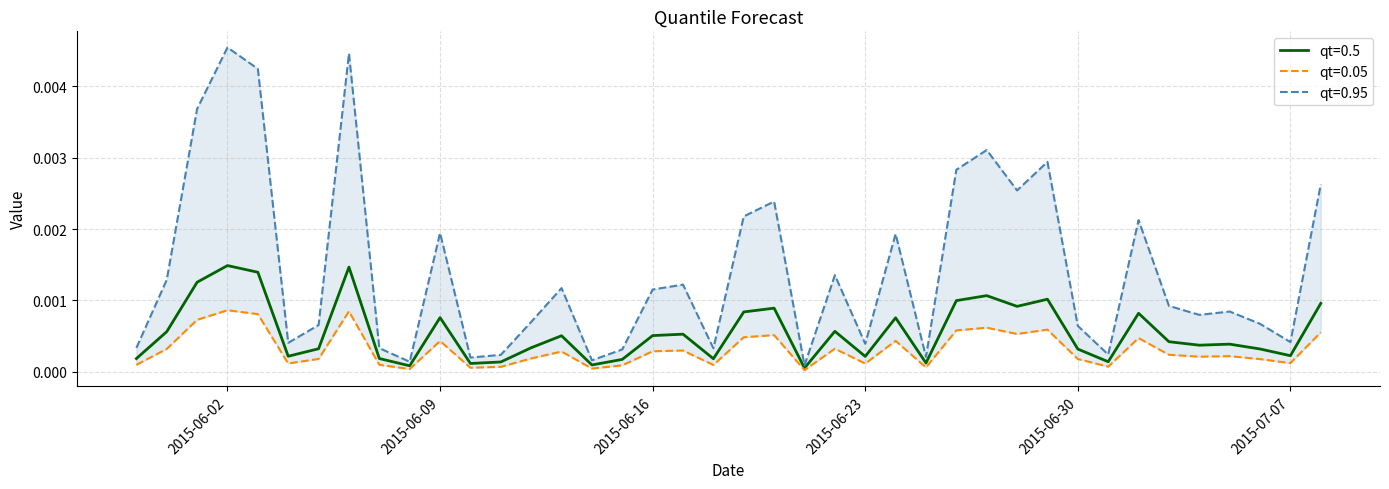

True or false: qt=0.5 and qt=0.05 intersect in this chart.

False